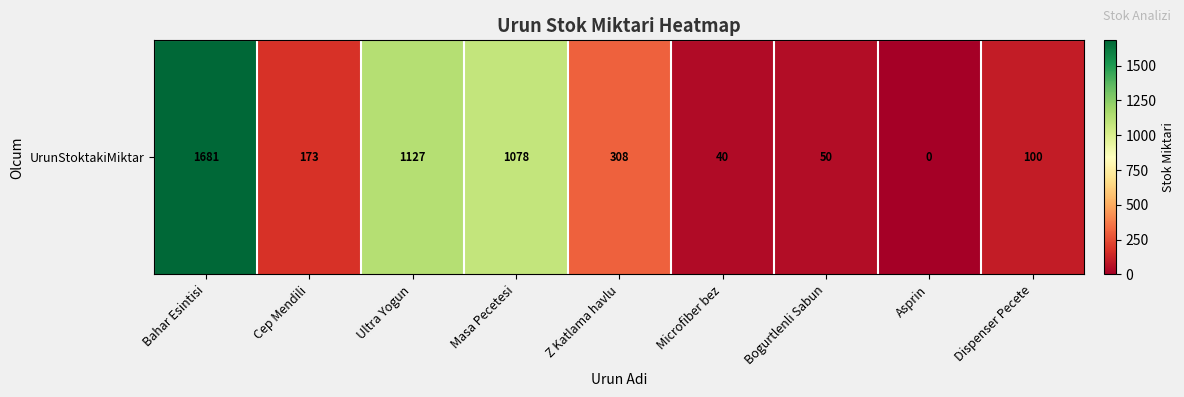

Rank the categories by value from lowest to highest.

Asprin, Microfiber bez, Bogurtlenli Sabun, Dispenser Pecete, Cep Mendili, Z Katlama havlu, Masa Pecetesi, Ultra Yogun, Bahar Esintisi